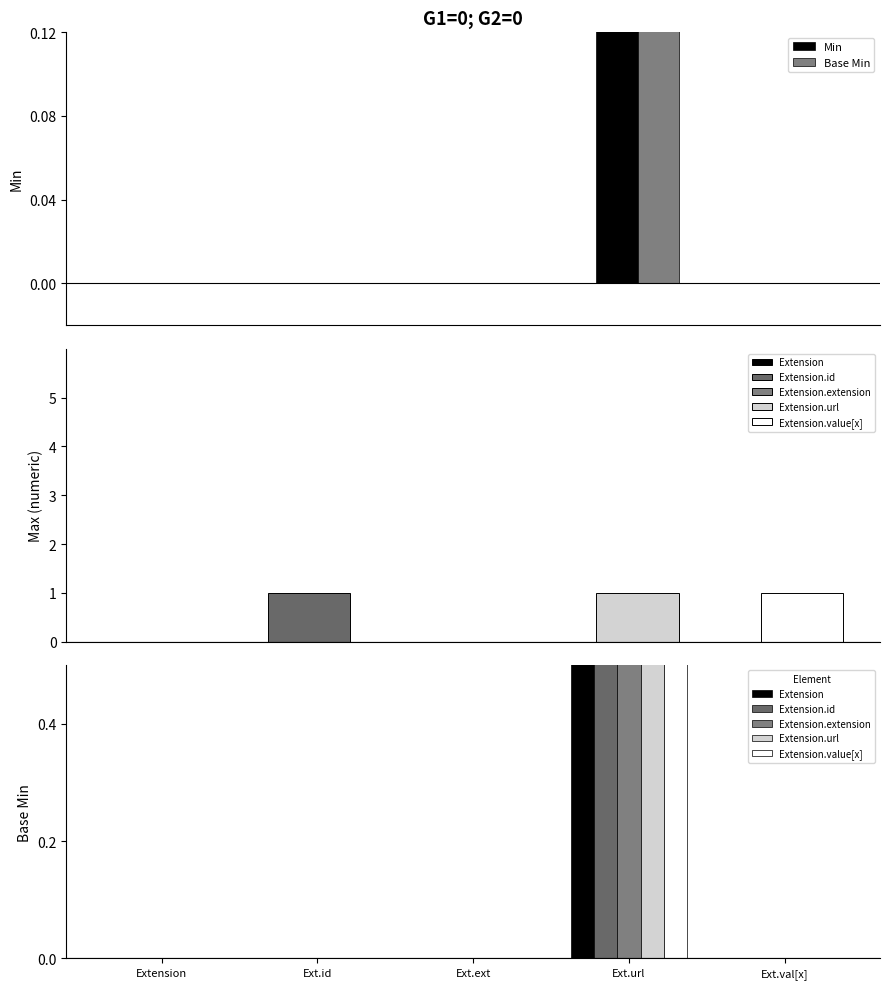

At which label is Extension closest to 0?

Extension